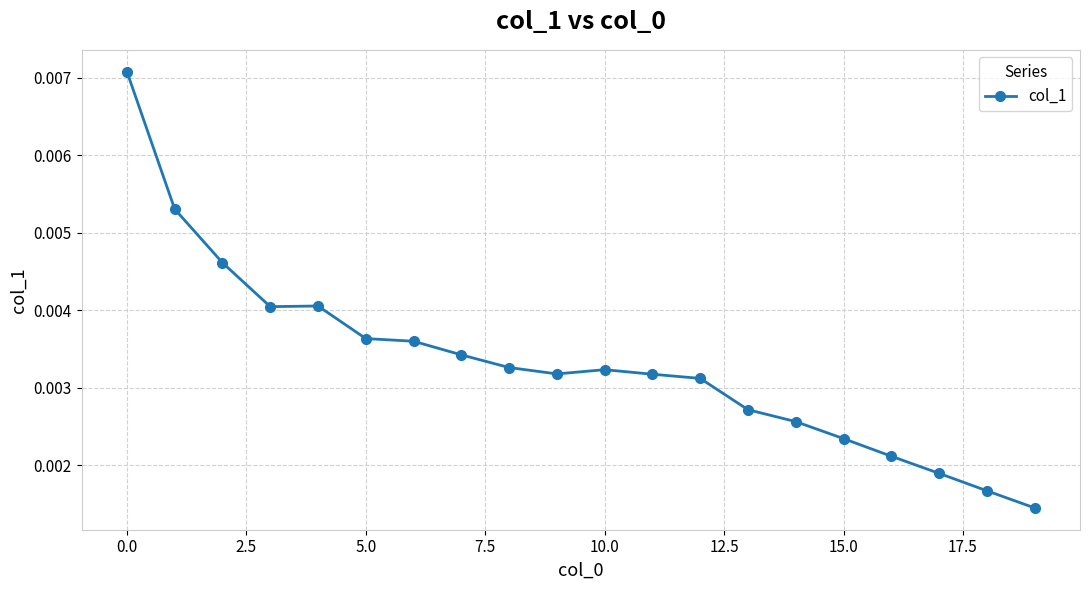

True or false: the data has more than 0 interior local peaks.

True